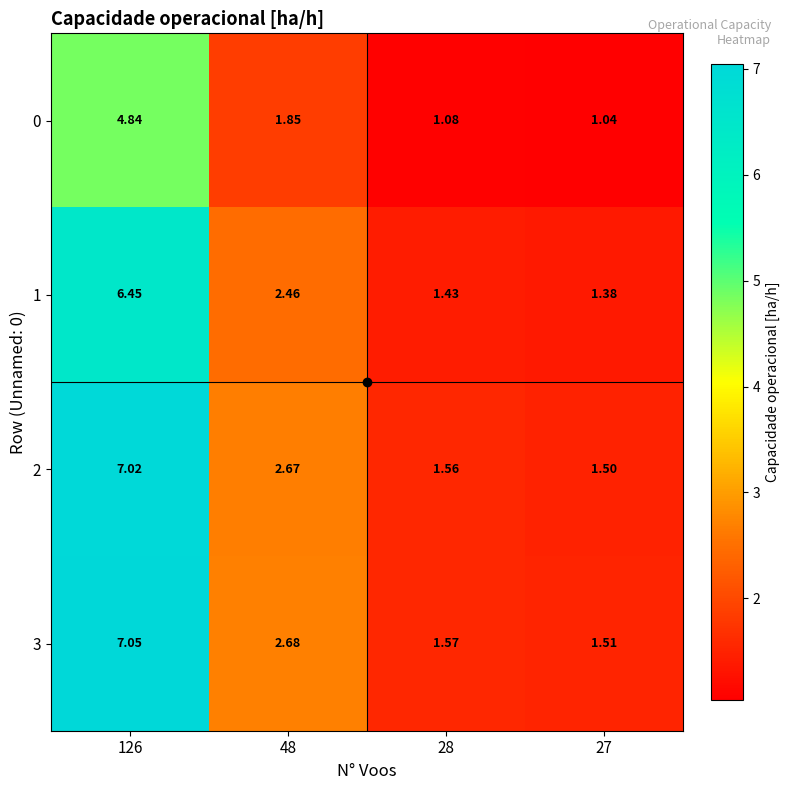

Is the value of 0 at 28 greater than the value of 3 at 126?

No